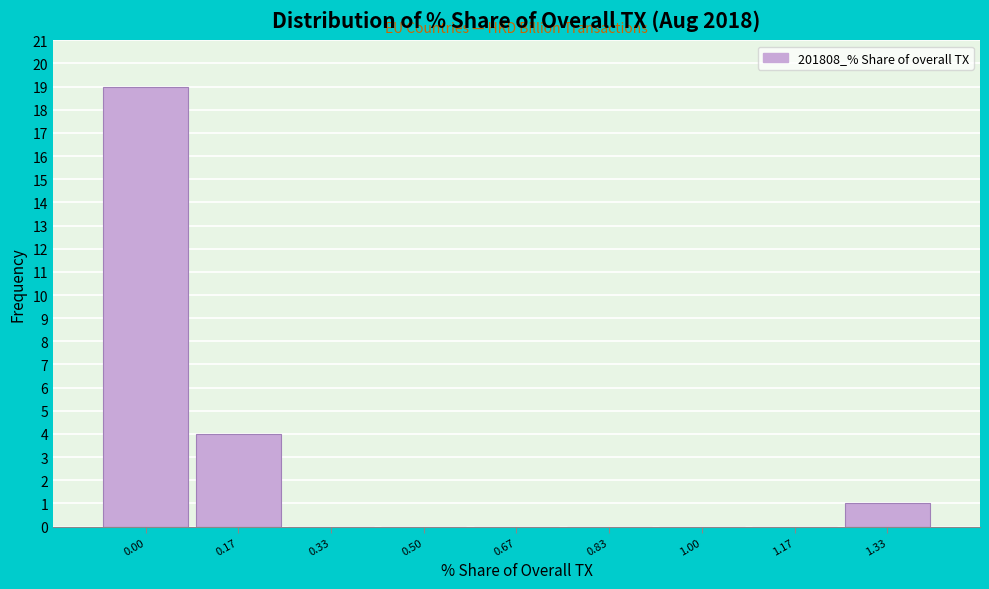

Reading right to left, transcribe all the data shown in this chart.

1.33=1	1.17=0	1.00=0	0.83=0	0.67=0	0.50=0	0.33=0	0.17=4	0.00=19